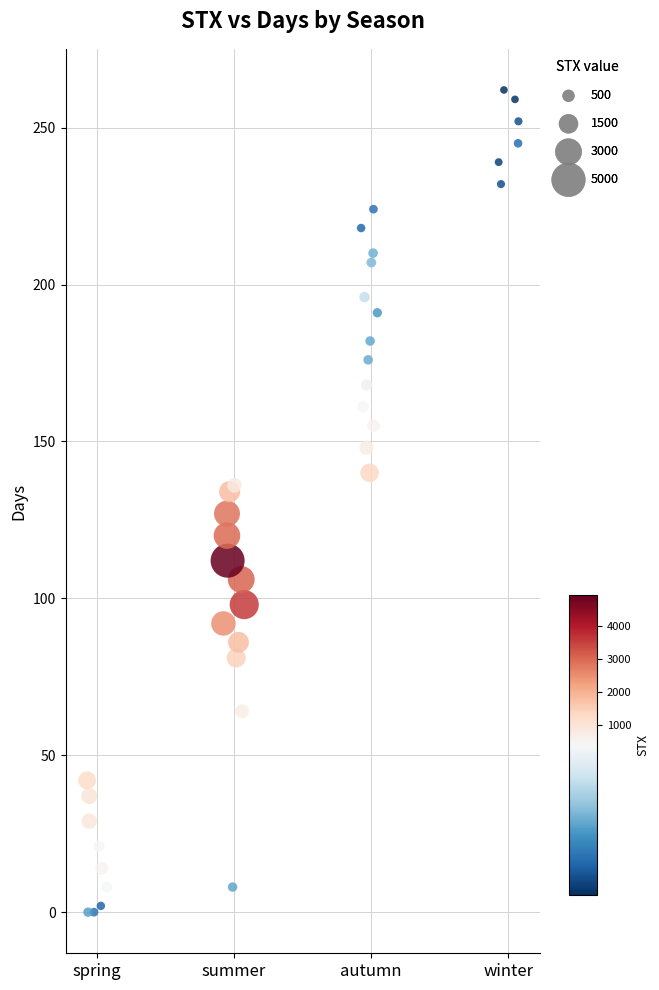

What is the range of Y values (max minus min)?

262